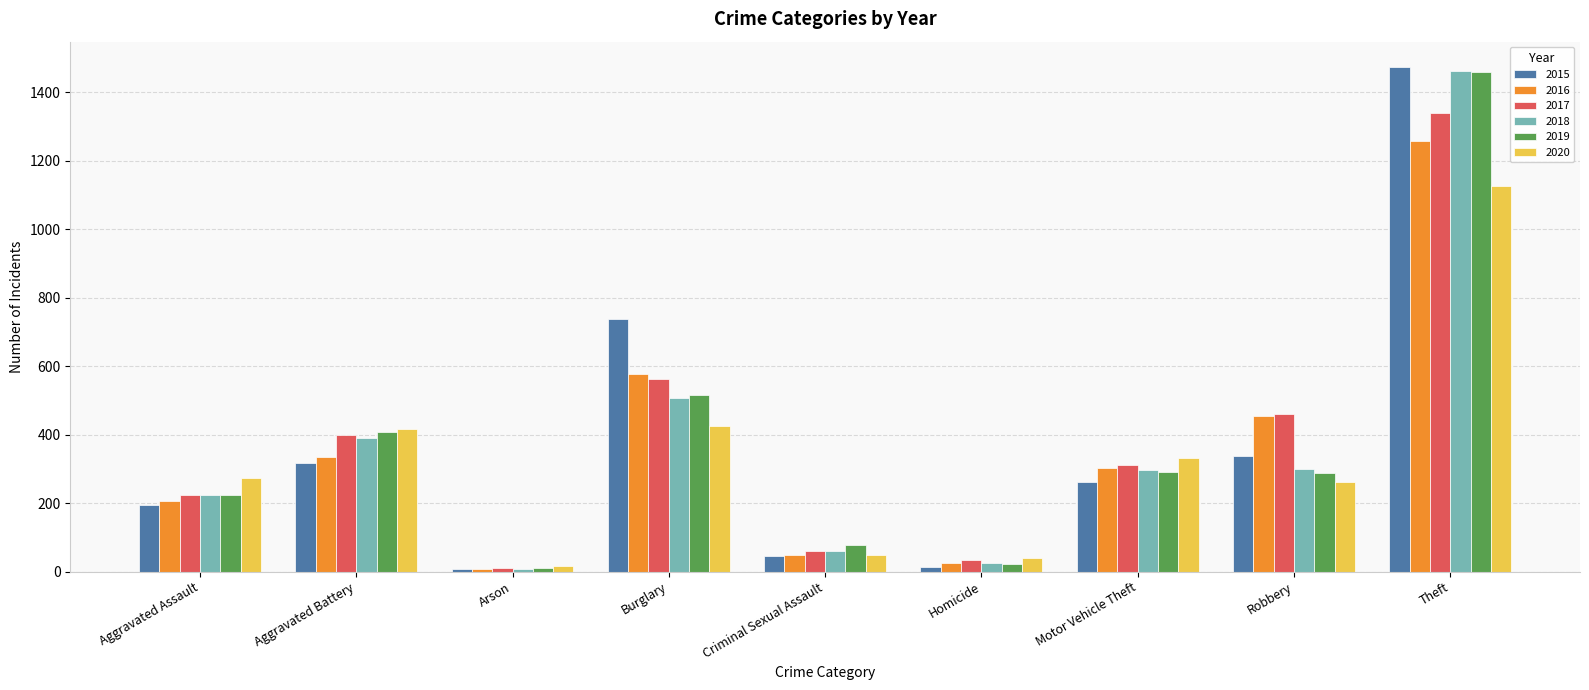

Between Criminal Sexual Assault and Theft, which series saw the biggest shift?

2015